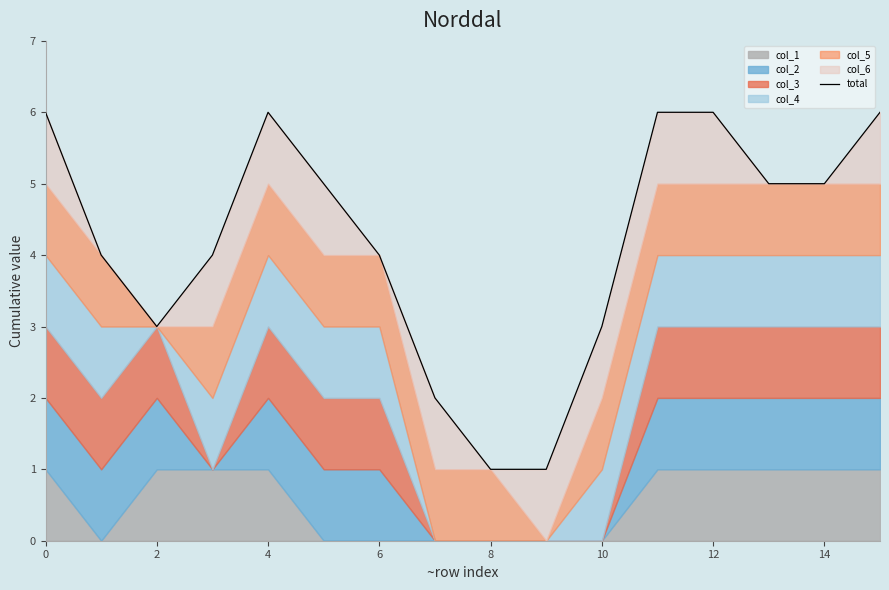

Reading right to left, what are all the values shown in this chart?

6	5	5	6	6	3	1	1	2	4	5	6	4	3	4	6